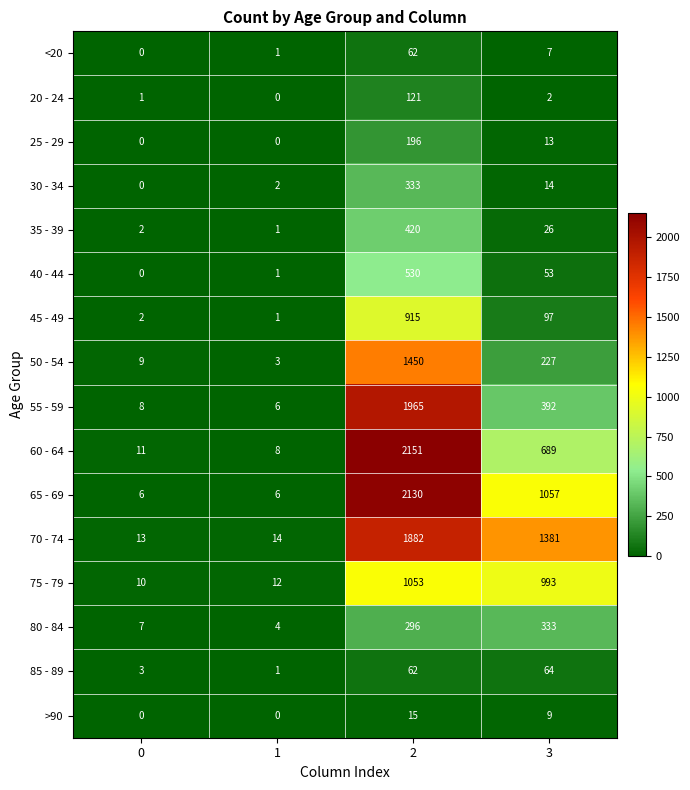

List the labels in order of 35 - 39 value, smallest first.

1, 0, 3, 2